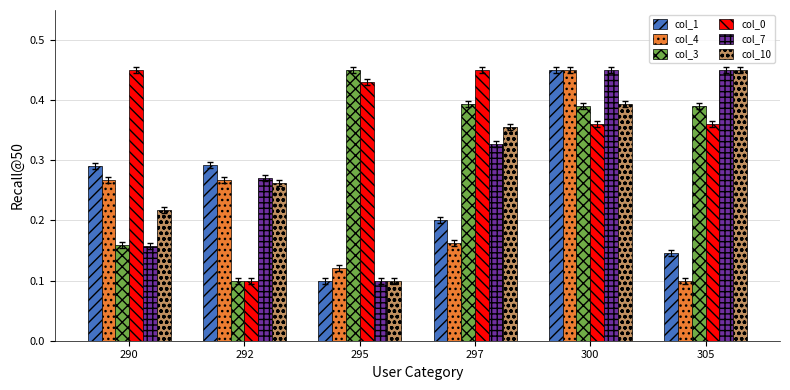

True or false: col_4 has a value of 0.2 at 297.

True